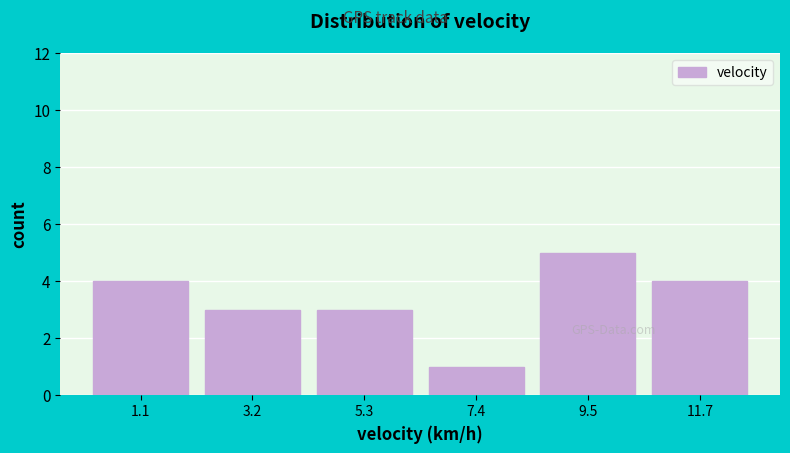

Reading left to right, list every bar in this chart as the range it spans on the x-axis followed by its height. Neither the bar edges nor the heights are printed on the chart, so give them approximately, as read against the axes.

0.0 to 2.0: 4
2.0 to 4.0: 3
4.0 to 6.5: 3
6.5 to 8.5: 1
8.5 to 10.5: 5
10.5 to 12.5: 4